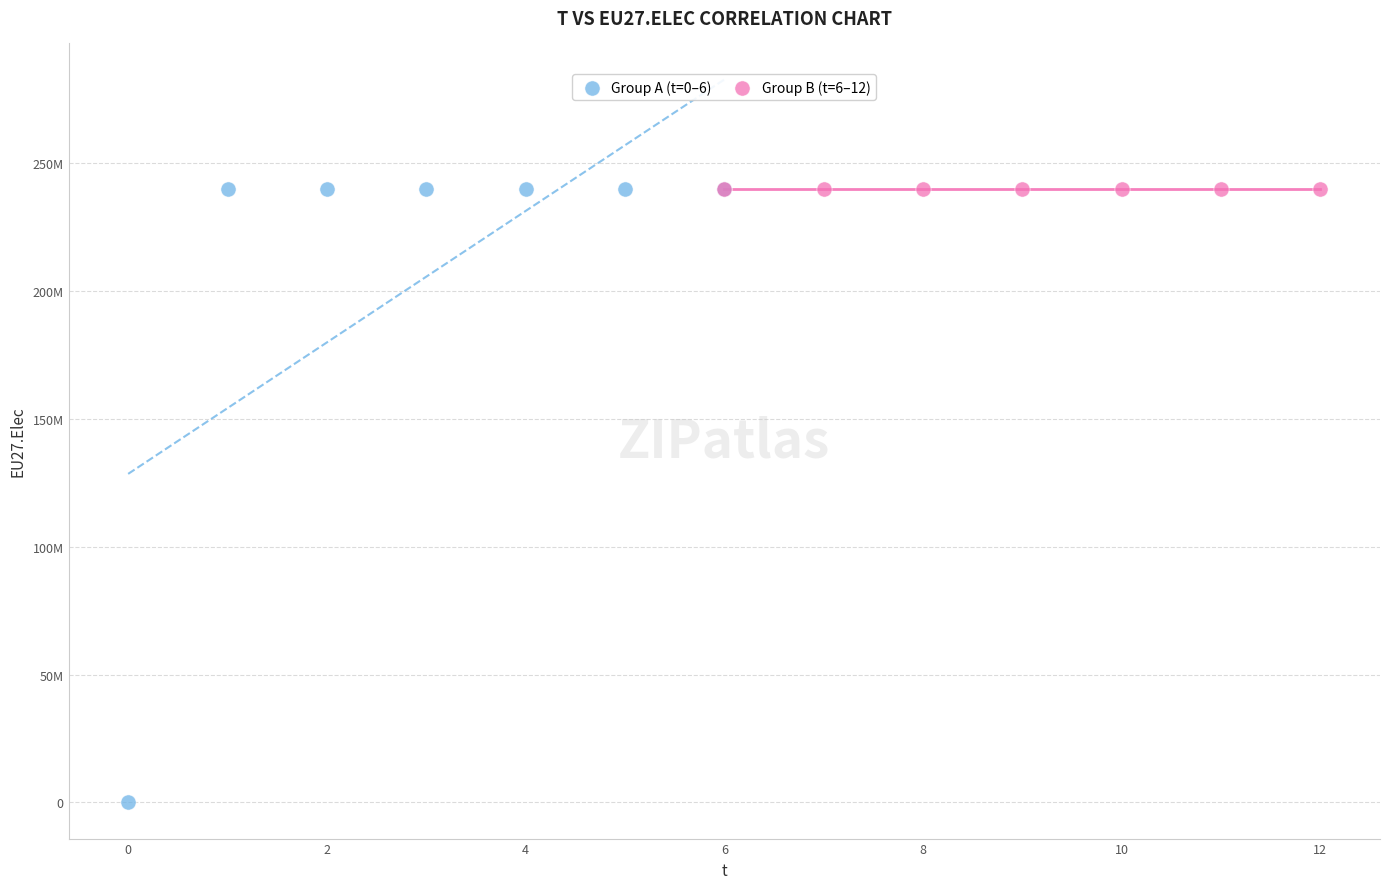

What are all the series names shown in the legend?

Group A (t=0–6), Group B (t=6–12)